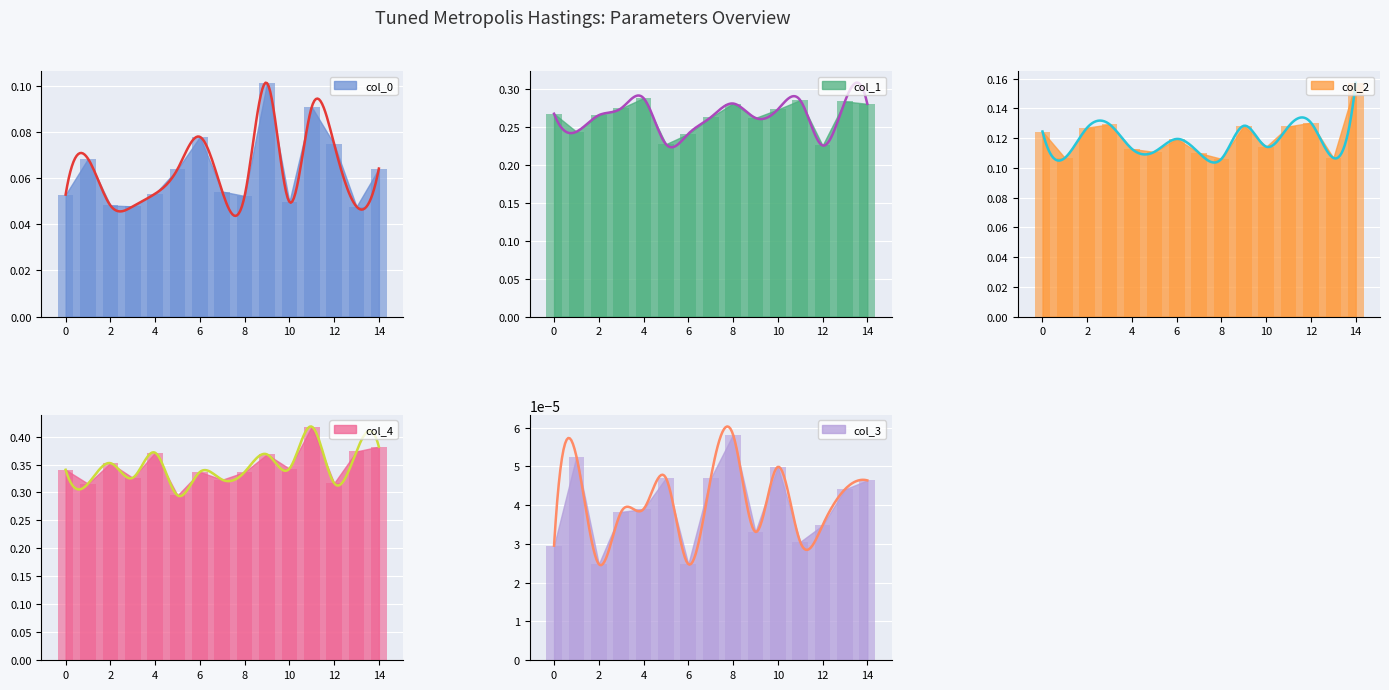

Which has a higher value, 7 or 0?

7